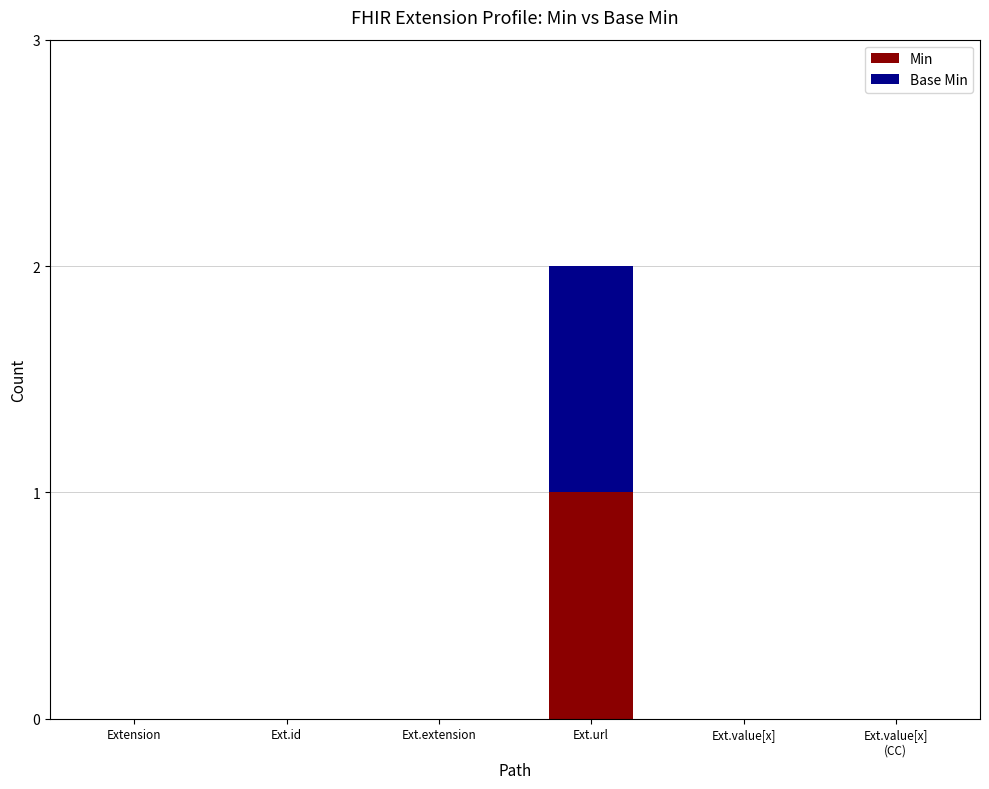

At which category is the sum across all series the highest?

Ext.url